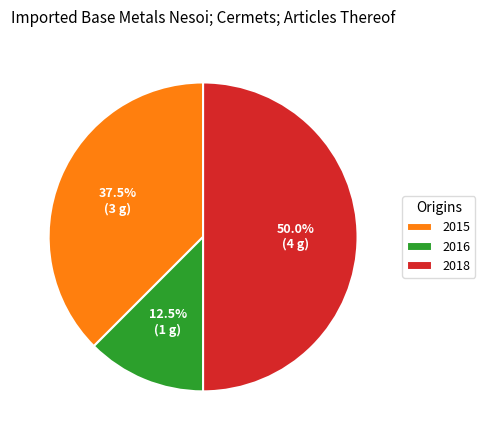

The 2015 slice represents 23% of the pie. True or false?

False